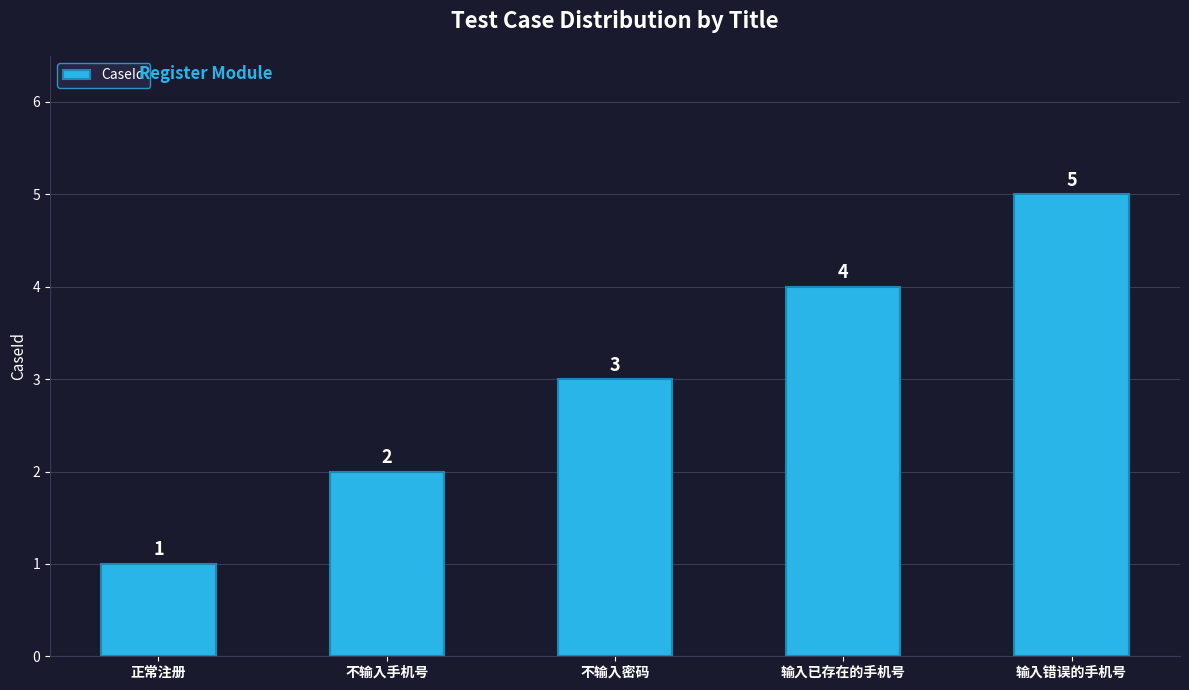

The value at 输入已存在的手机号 is 2. True or false?

False